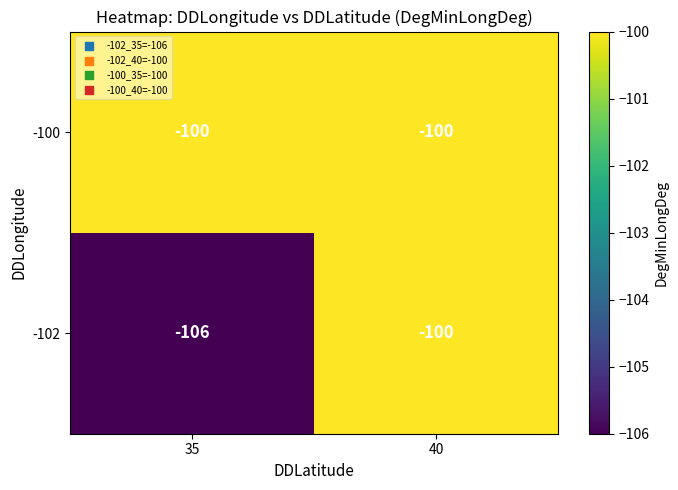

True or false: -102 has a value of -106 at 35.

True